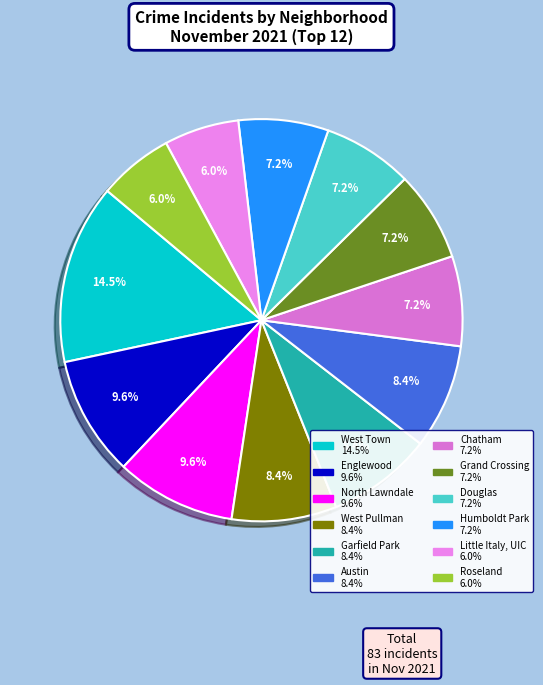

The Little Italy, UIC slice represents 6% of the pie. True or false?

True